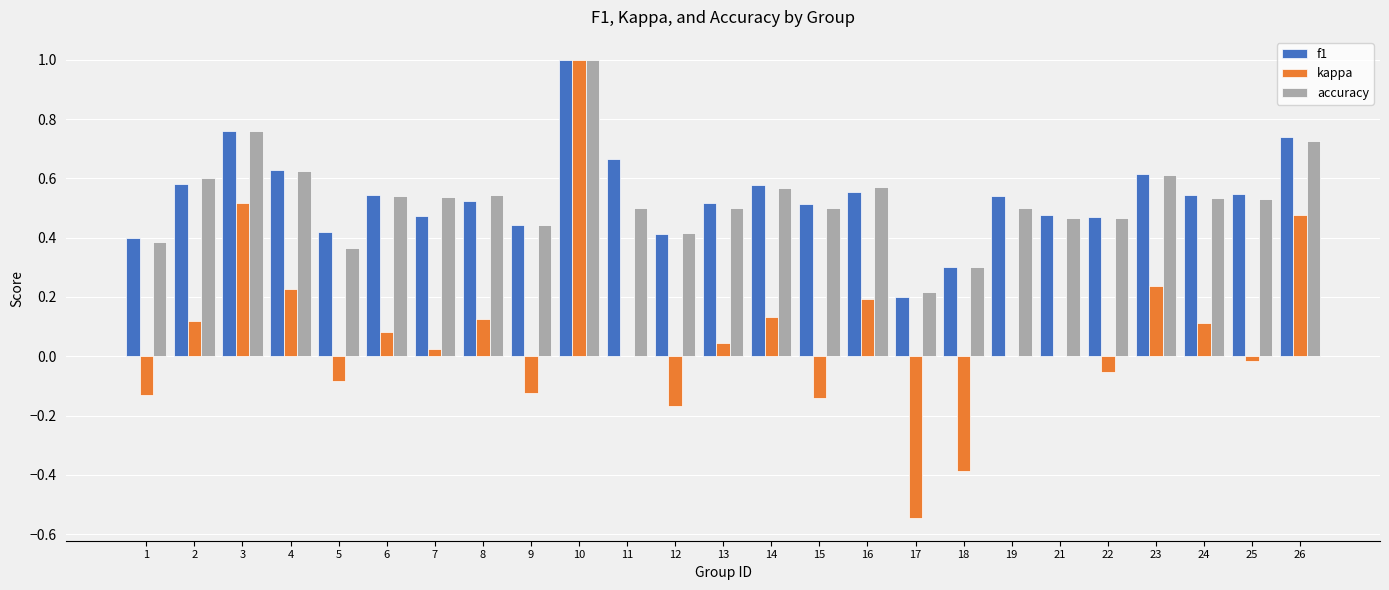

The accuracy series shows 0.4 at 18. True or false?

False